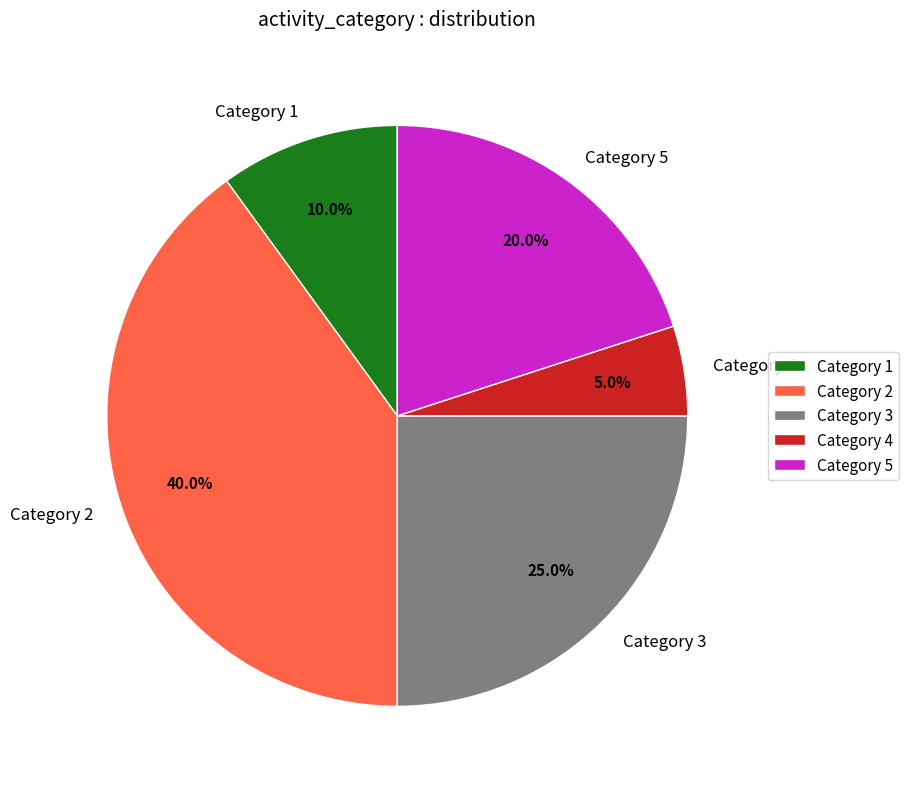

Which has a higher value, Category 4 or Category 3?

Category 3